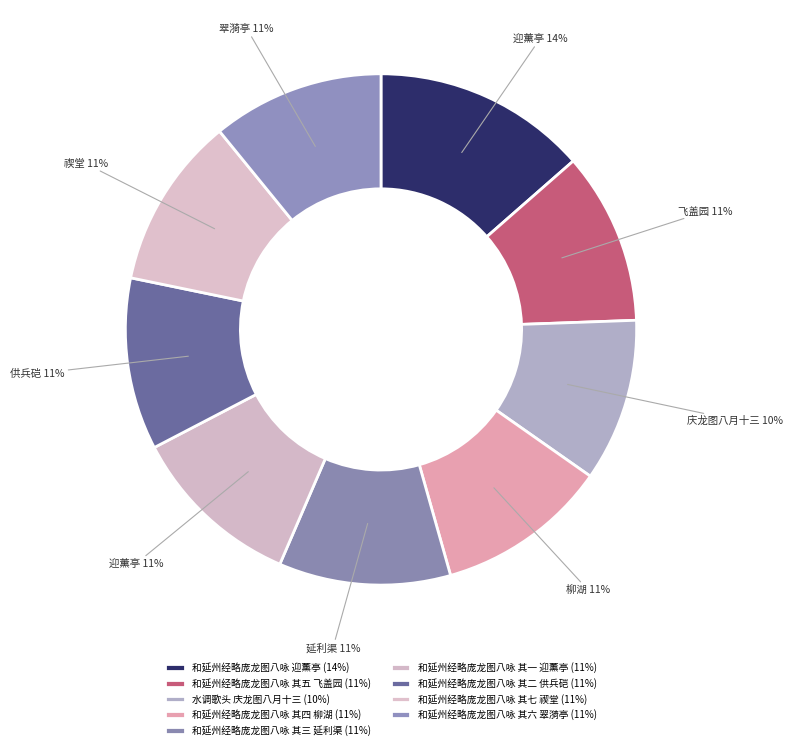

How many slices are in this pie chart?

9